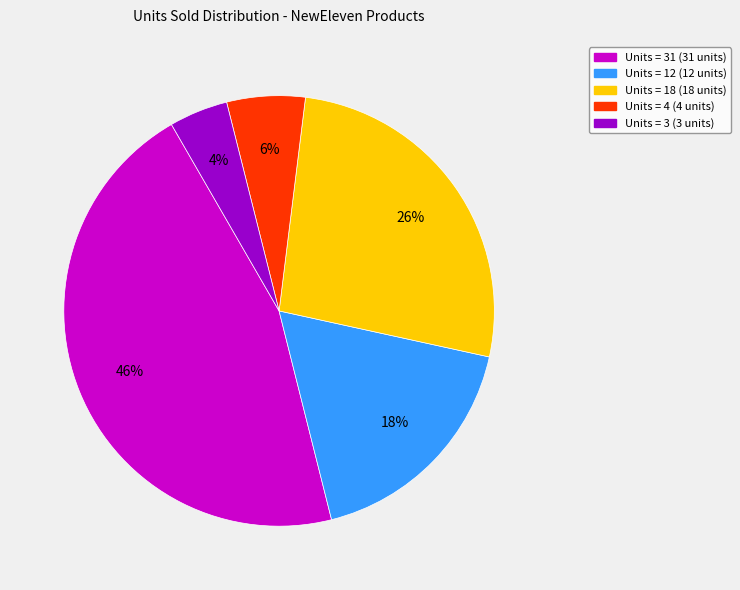

Is there any slice that represents more than half of the pie?

No